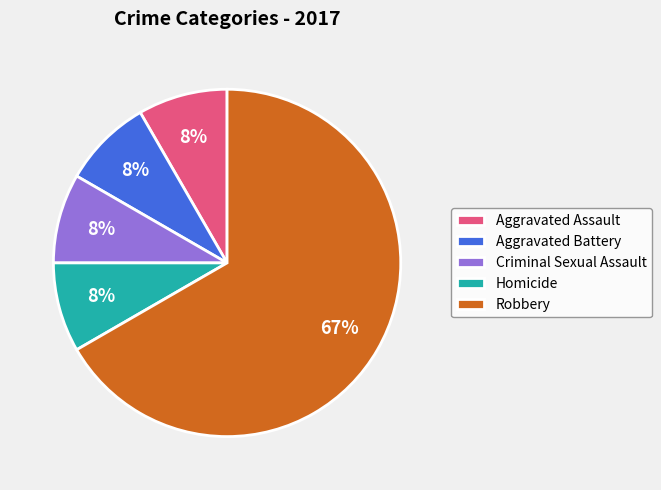

Is the sum of Homicide and Aggravated Assault greater than half?

No